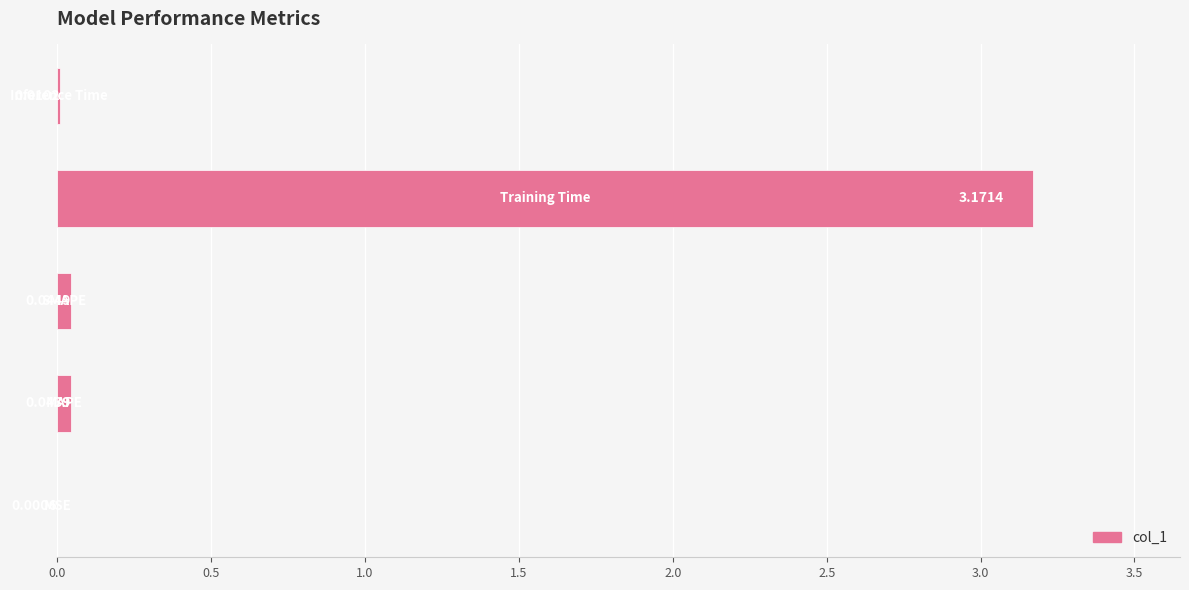

What is the sum of all values?

3.3